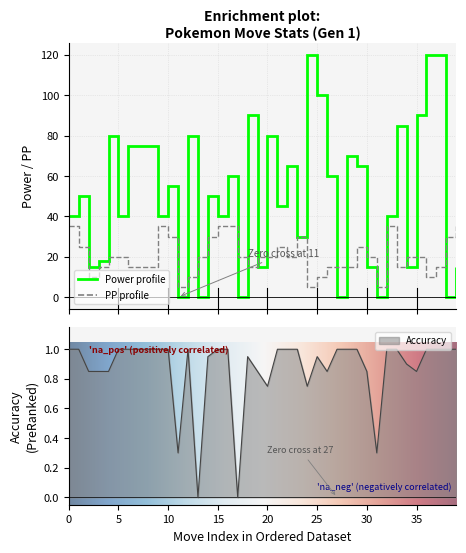

How many values in Power are above zero?

34